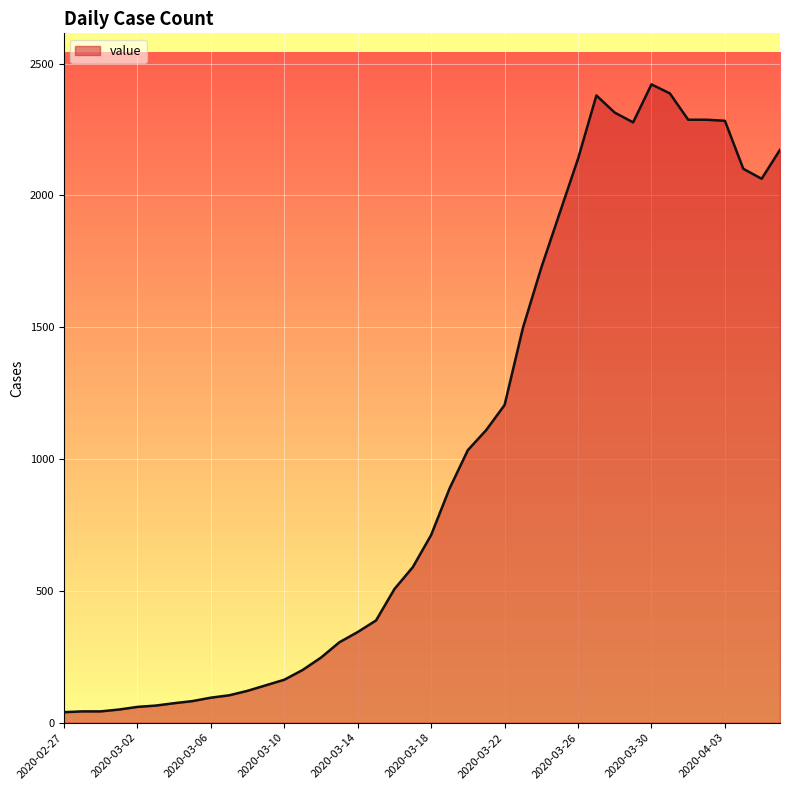

What is the maximum value shown in the chart?

2421